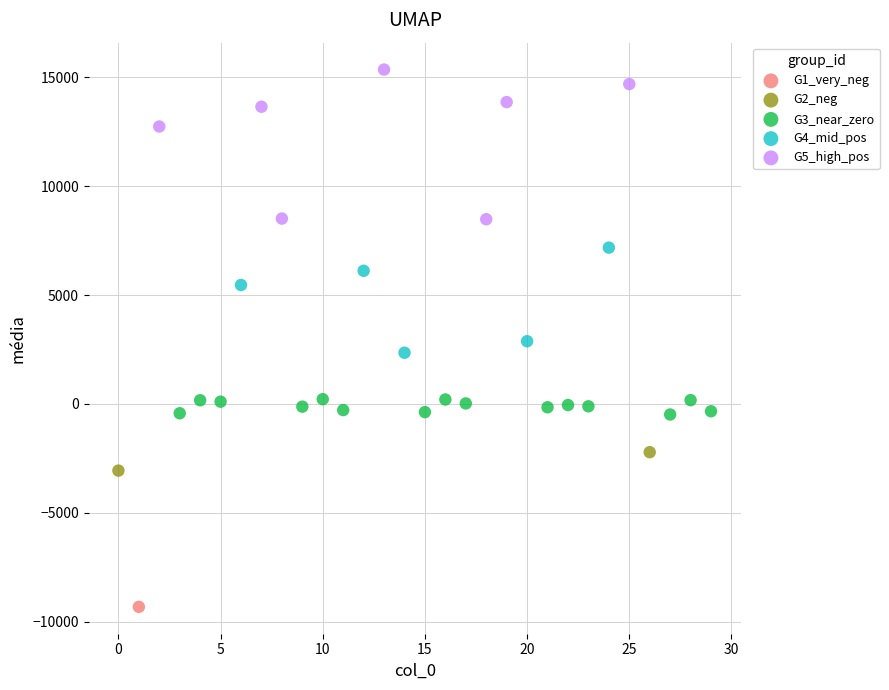

Which series reaches the minimum Y coordinate?

G1_very_neg